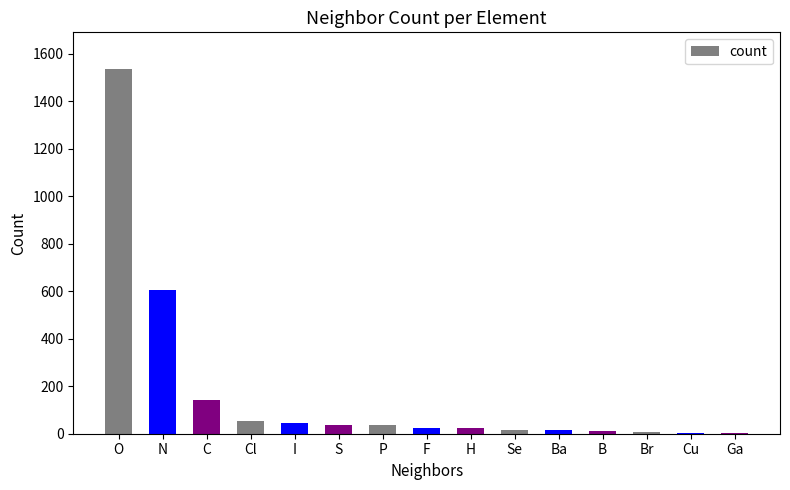

At which label does the data first exceed 26?

O